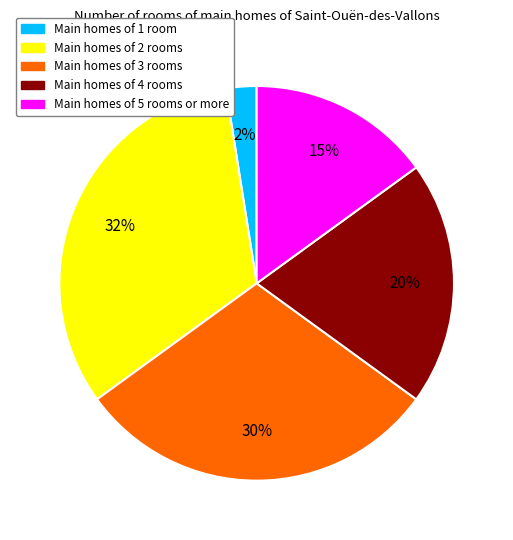

Is there a majority slice in this chart?

No